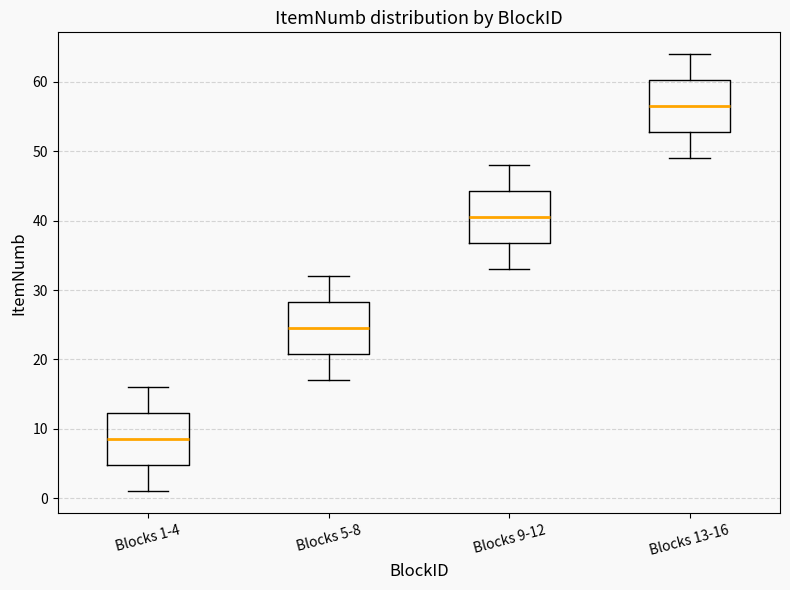

Where does the median line of the box for Blocks 13-16 sit on the y-axis? The values are not printed on the chart, so give them approximately, as read against the axis.

57